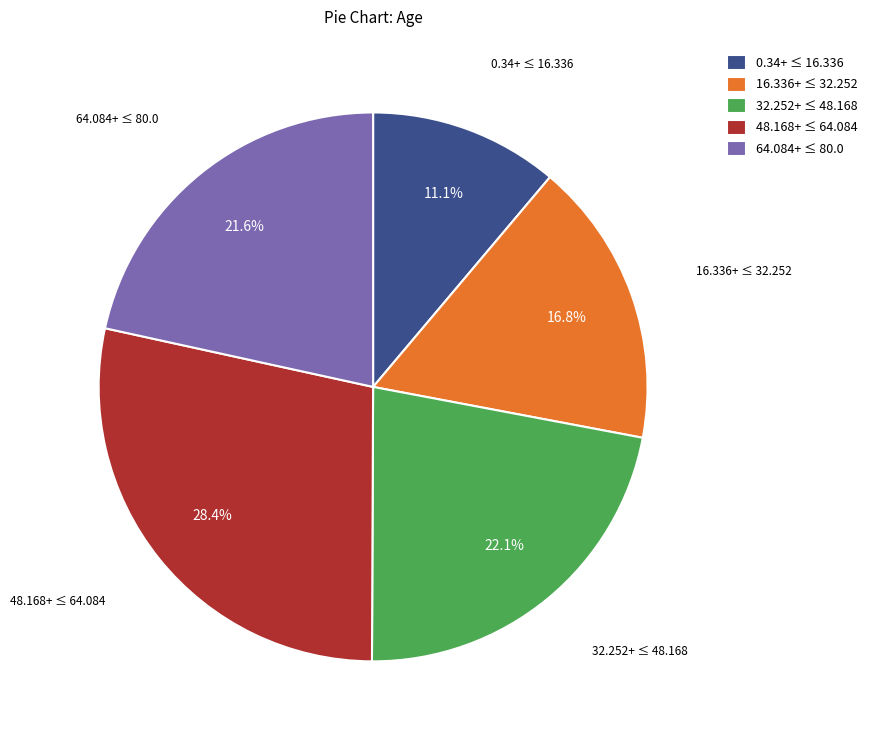

Combined, what portion of the pie is 0.34+ ≤ 16.336 and 48.168+ ≤ 64.084?

39.5%